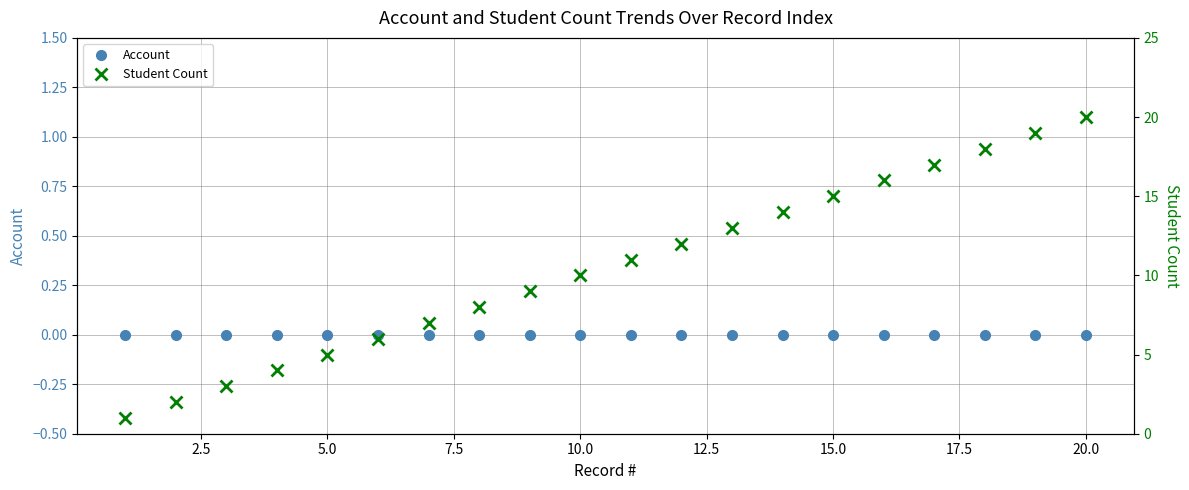

Is the value of Account at 17.5 greater than the value of Student Count at 13?

No